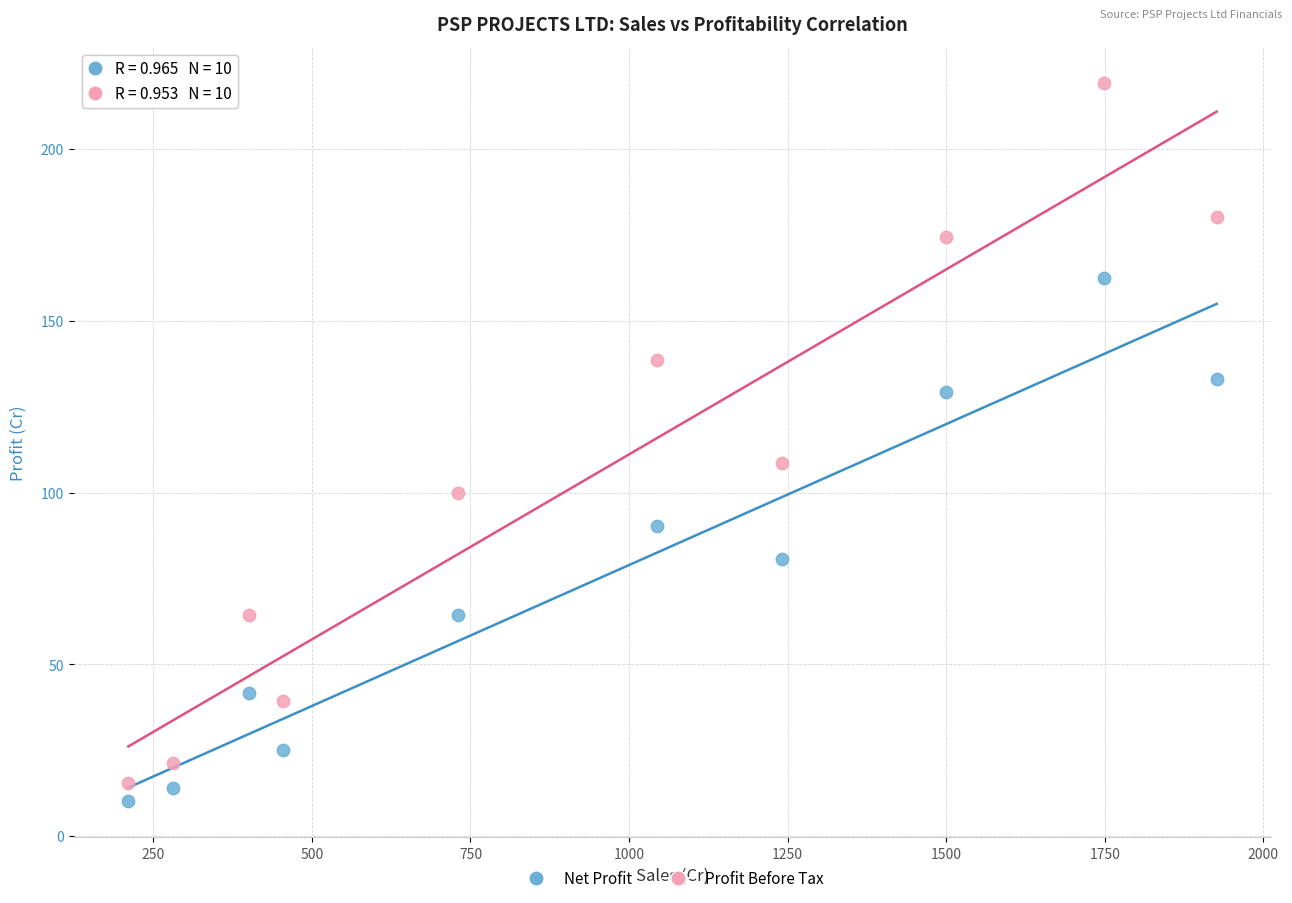

Which series contains the highest Y value?

Profit Before Tax